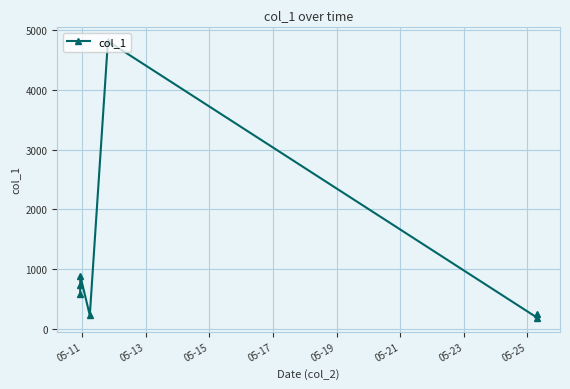

How many interior local peaks (higher than both neighbors) does the data have?

2